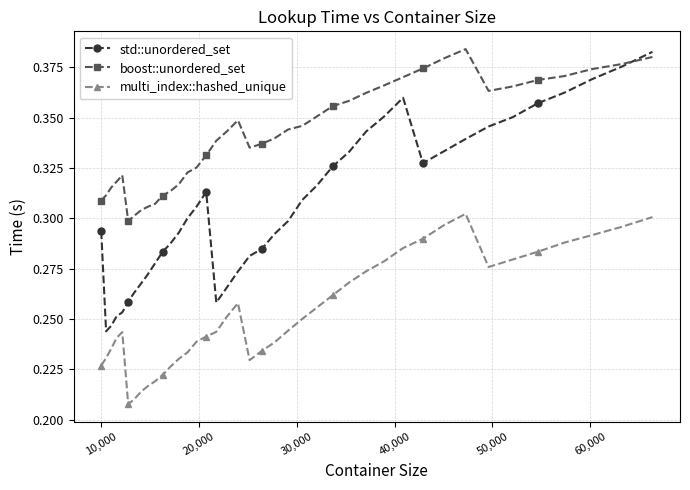

What is the difference between the maximum and minimum values in the multi_index::hashed_unique series?

0.1